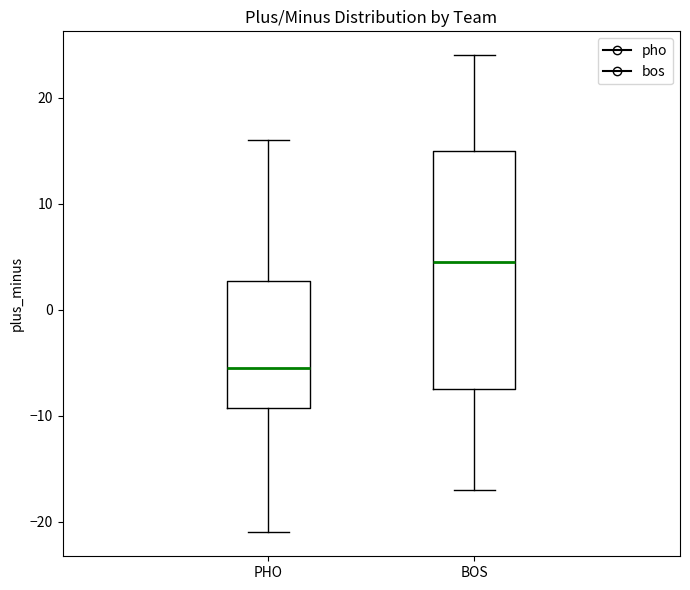

Comparing the boxes themselves (not the whiskers), which one is the tallest?

BOS